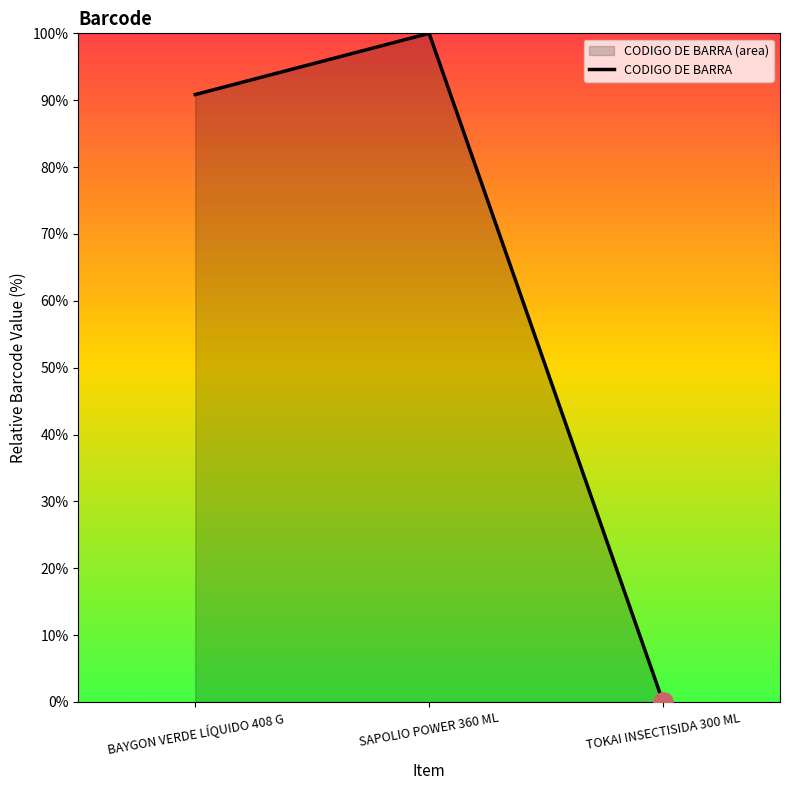

Reading right to left, list all the values displayed in this chart.

TOKAI INSECTISIDA 300 ML=0.0	SAPOLIO POWER 360 ML=100.0	BAYGON VERDE LÍQUIDO 408 G=90.8